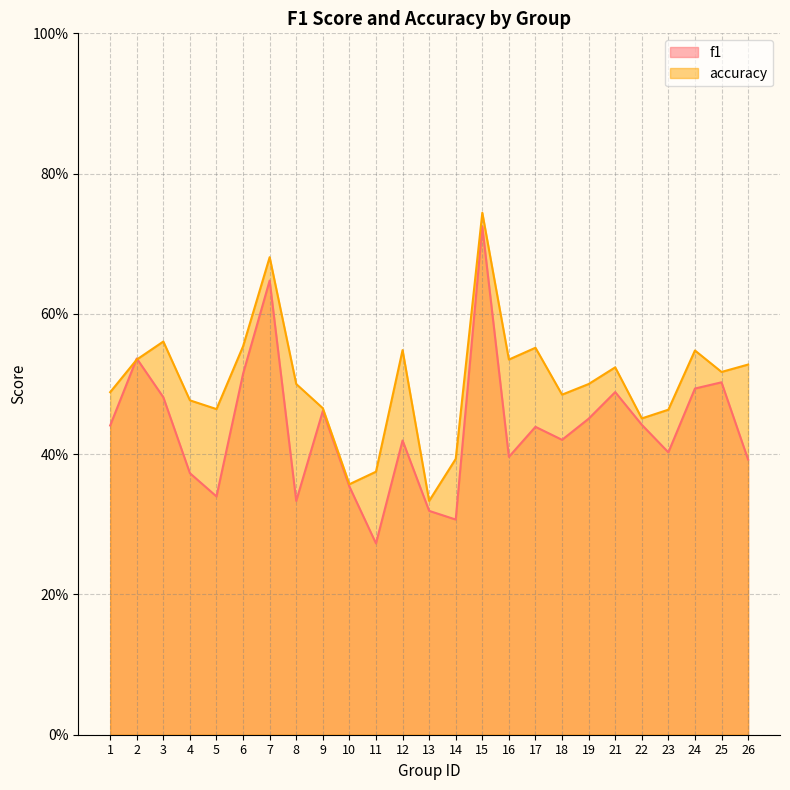

What is the value of the f1 point at the 18th from the left?

0.4